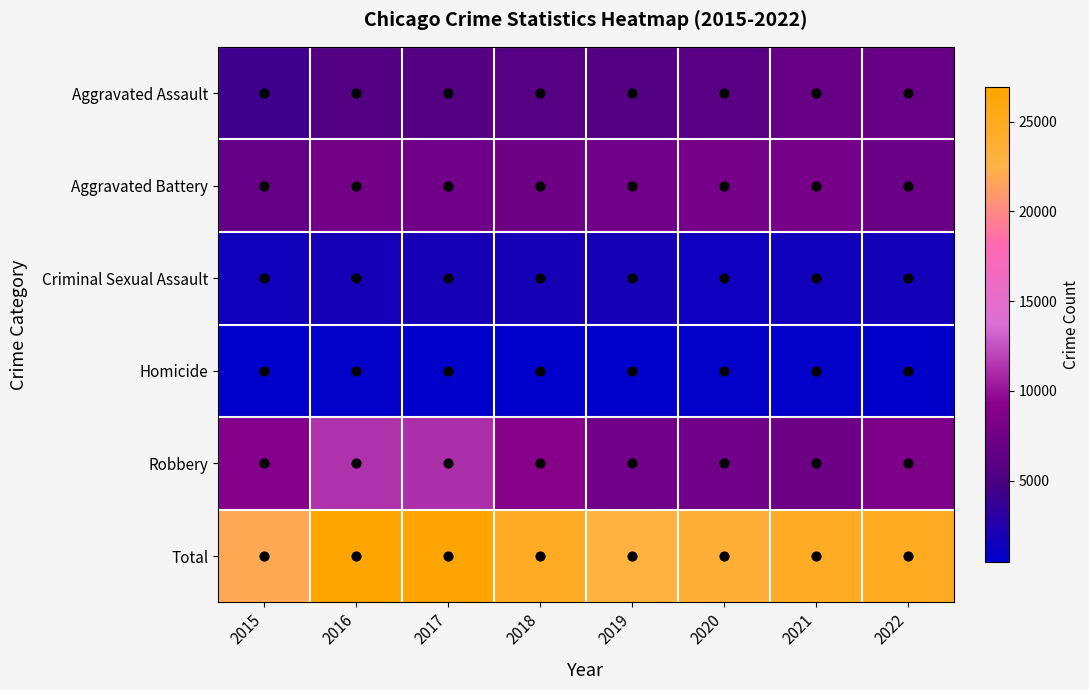

Which series has the widest spread of values?

Total